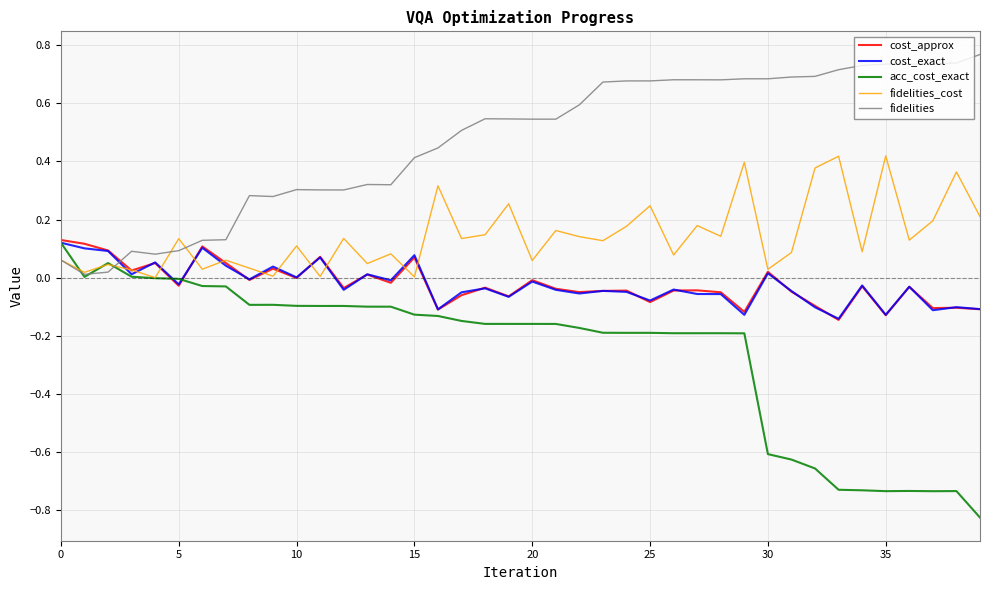

Which series has the largest total across all categories?

fidelities